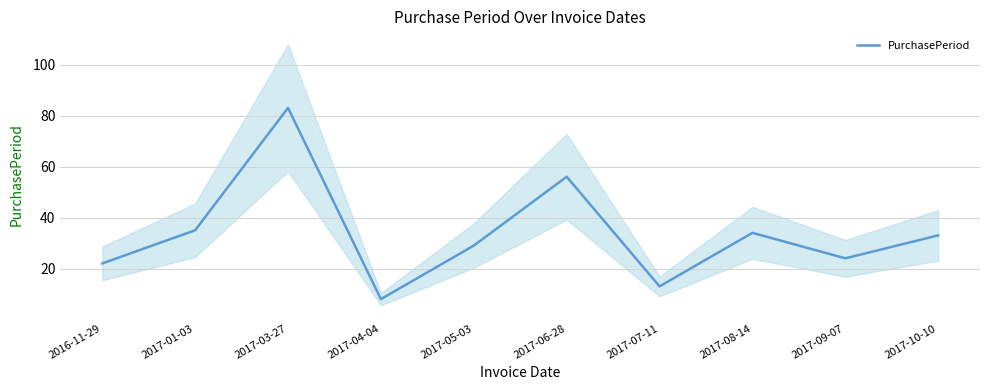

How many categories are shown in the chart?

10